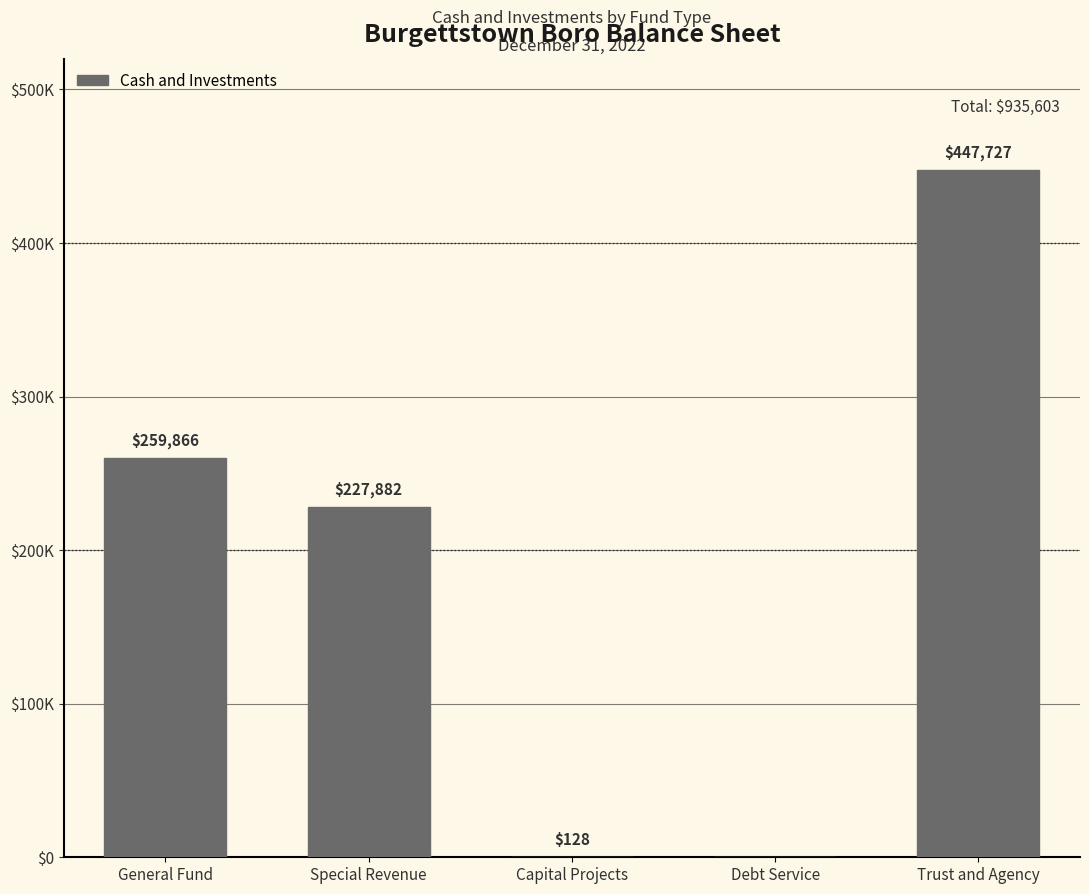

Rank the categories by value from lowest to highest.

Debt Service, Capital Projects, Special Revenue, General Fund, Trust and Agency